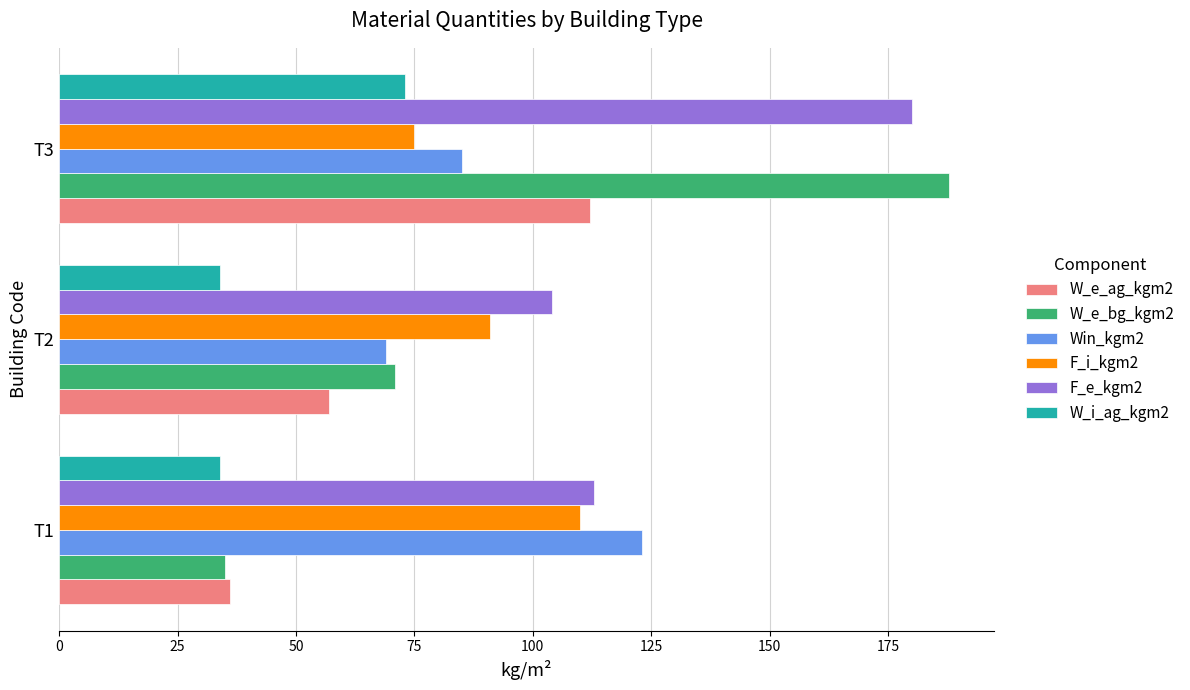

What is the lowest value of the Win_kgm2 series?

69